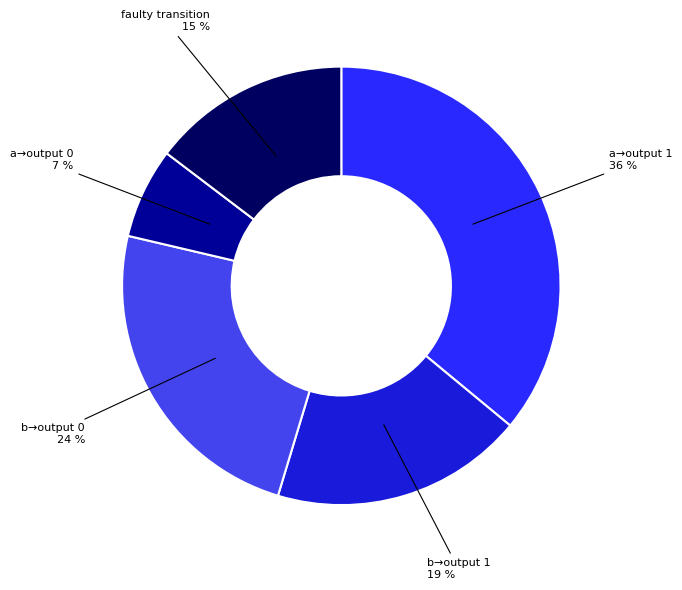

Does any single category account for the majority?

No